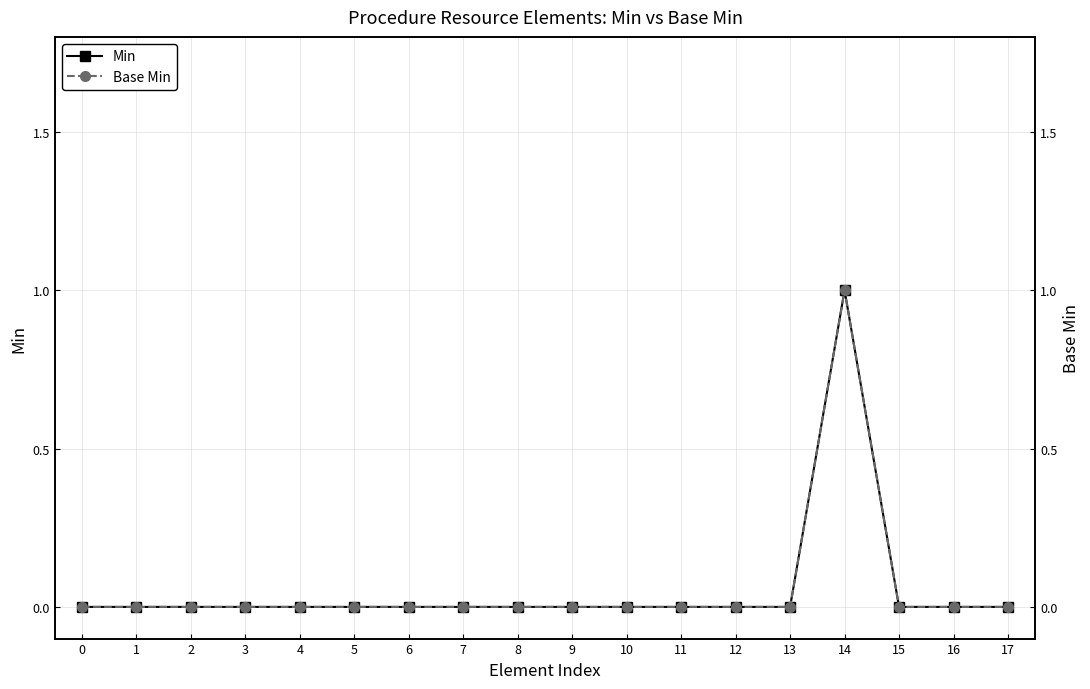

True or false: Min and Base Min intersect in this chart.

False